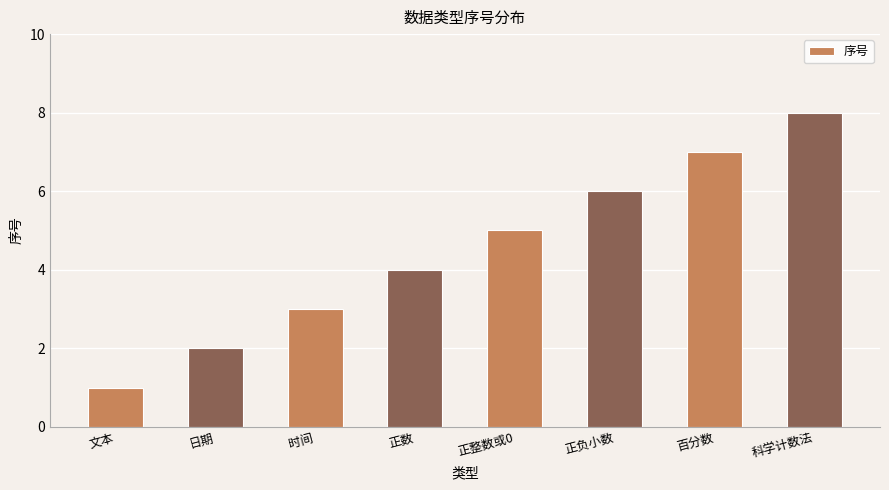

List the labels in order of value, smallest first.

文本, 日期, 时间, 正数, 正整数或0, 正负小数, 百分数, 科学计数法